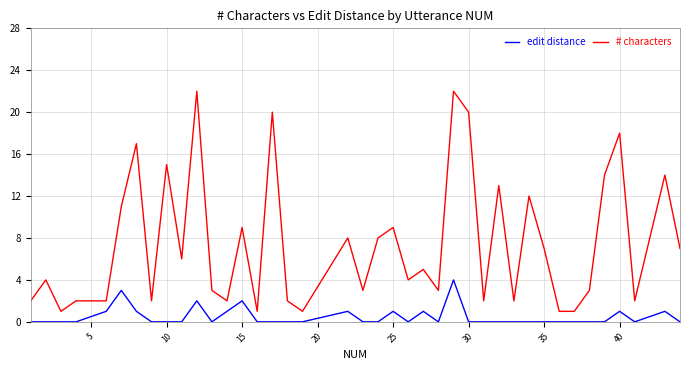

Rank the series by their average value, from lowest to highest.

edit distance, # characters